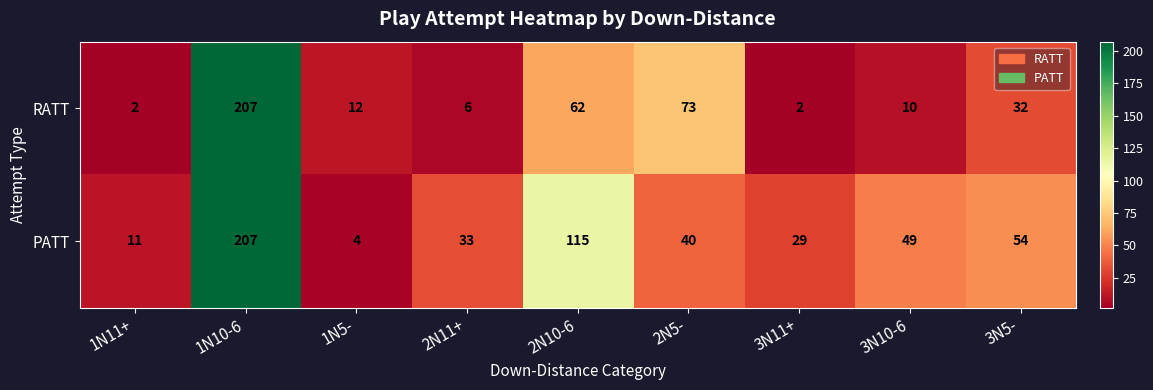

What is the difference between the highest and lowest values at 3N10-6?

39